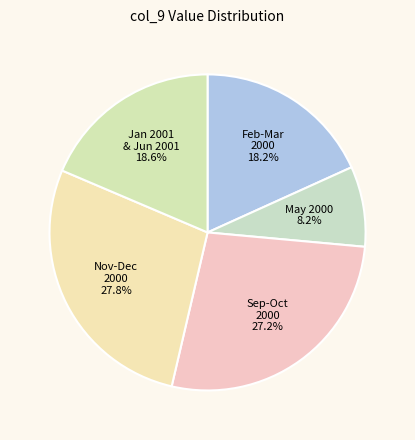

Which category has the biggest portion of the pie?

Nov-Dec 2000